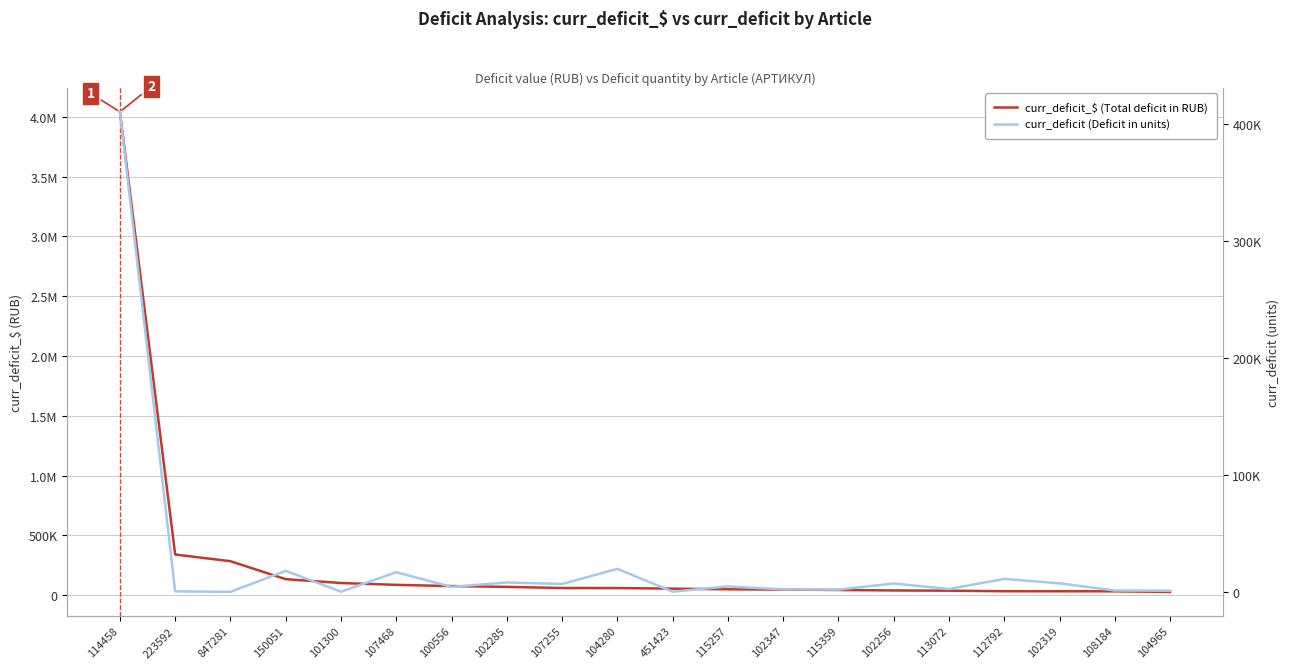

List the series in order of their peak value, lowest first.

curr_deficit (Deficit in units), curr_deficit_$ (Total deficit in RUB)